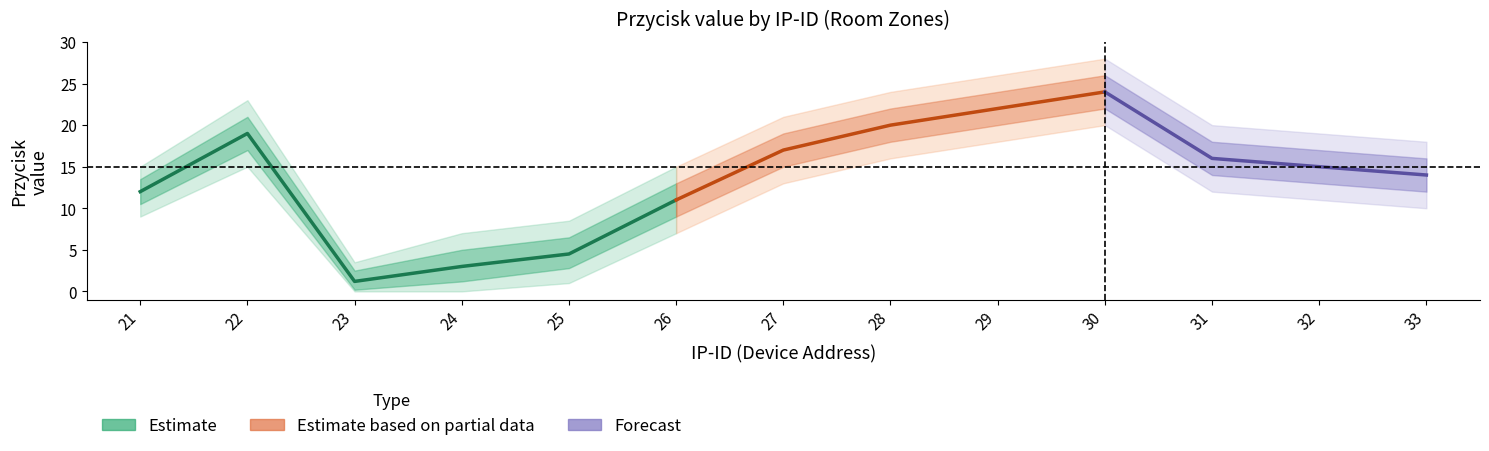

What is the difference between the highest and lowest values at 33?

8.0